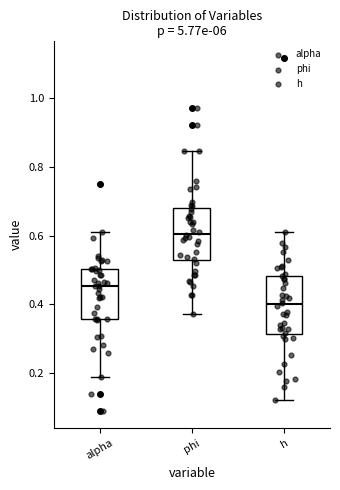

Reading left to right, read every box against the y-axis: the position of its median line, the range the box covers, and the ends of its whiskers. The values are not printed on the chart, so give them approximately, as read against the axis.

alpha: median 0.46, box 0.36 to 0.50, whiskers 0.18 to 0.60
phi: median 0.60, box 0.52 to 0.68, whiskers 0.38 to 0.84
h: median 0.40, box 0.32 to 0.48, whiskers 0.12 to 0.62